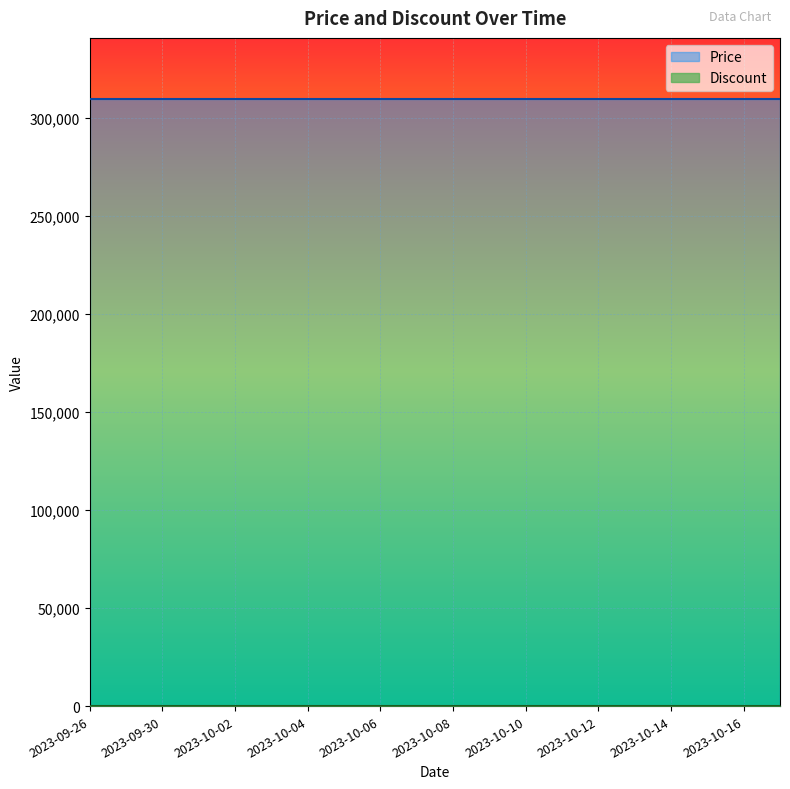

Between 2023-10-09 and 2023-10-10, which series saw the biggest shift?

Price